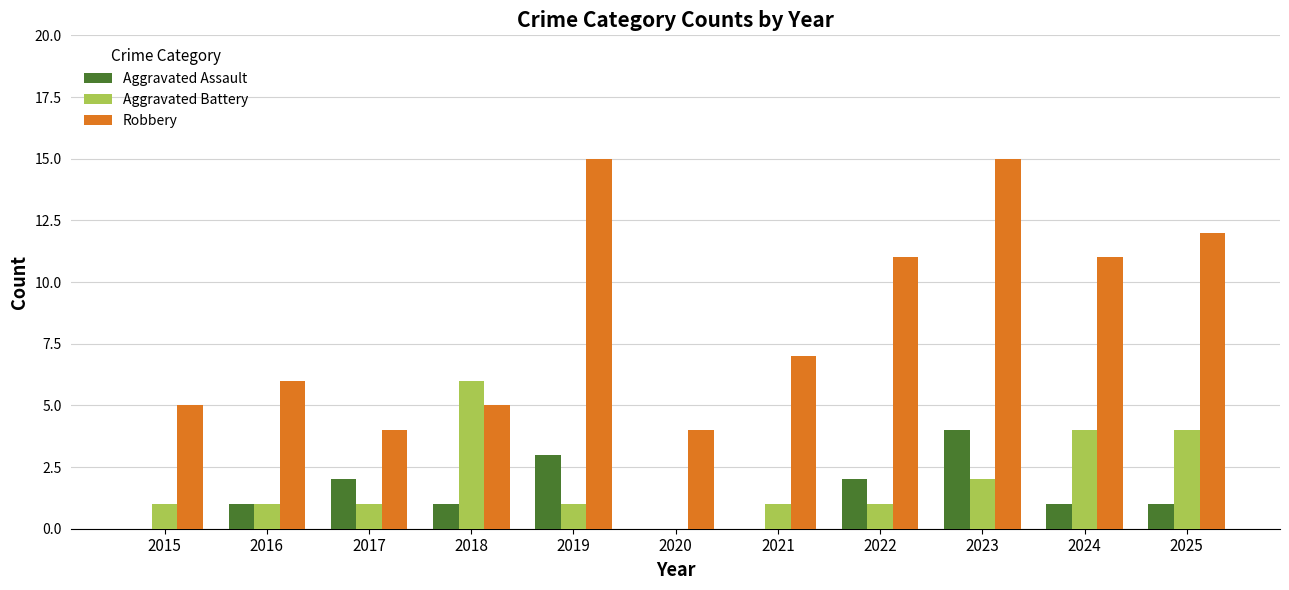

Reading left to right, transcribe all the data shown in this chart.

Aggravated Assault: 0	1	2	1	3	0	0	2	4	1	1
Aggravated Battery: 1	1	1	6	1	0	1	1	2	4	4
Robbery: 5	6	4	5	15	4	7	11	15	11	12